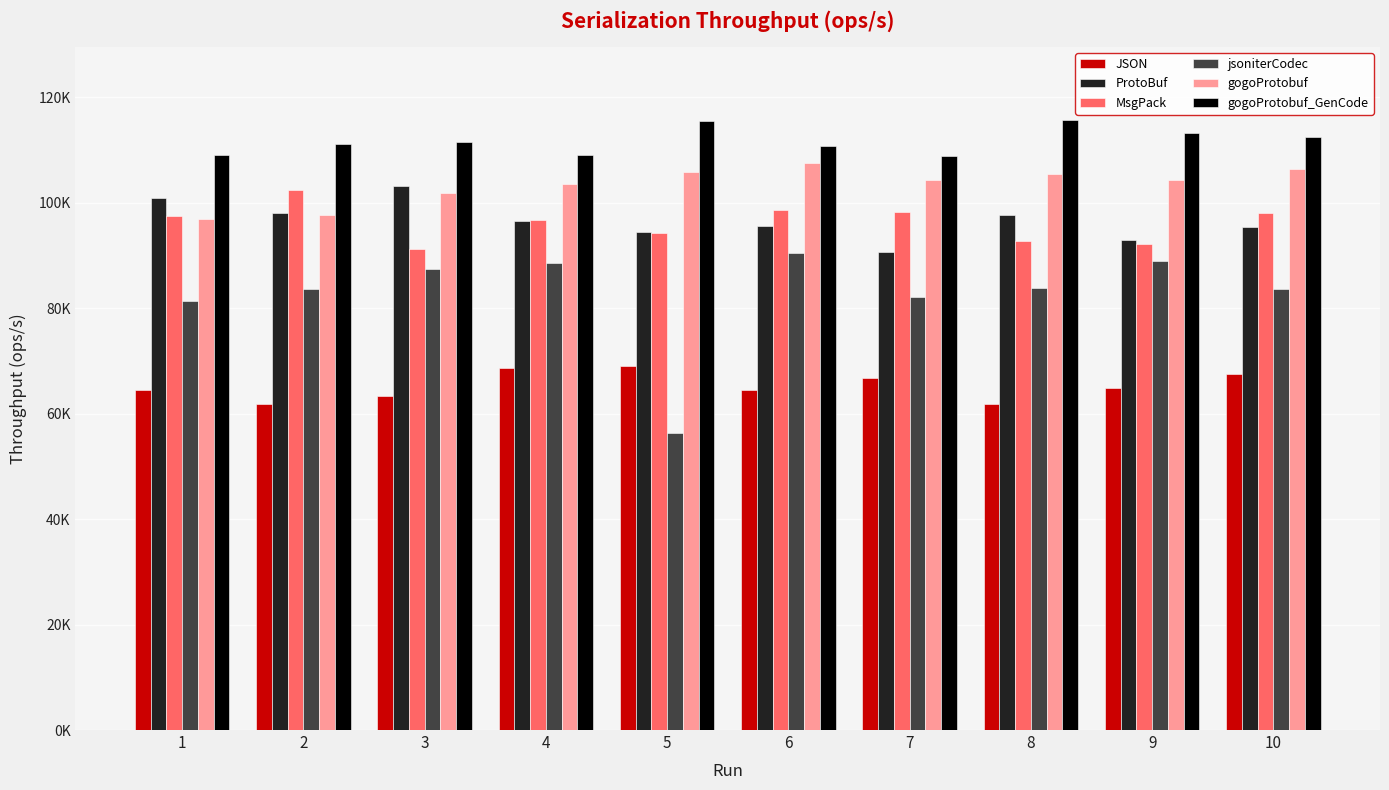

At which label does gogoProtobuf reach its minimum?

1